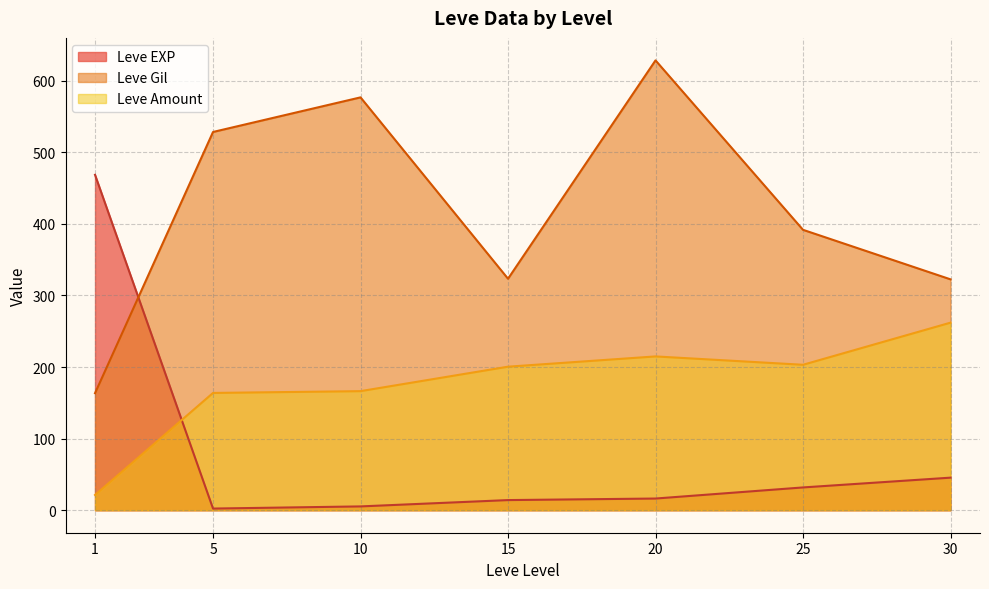

True or false: Leve Gil and Leve Amount intersect in this chart.

False